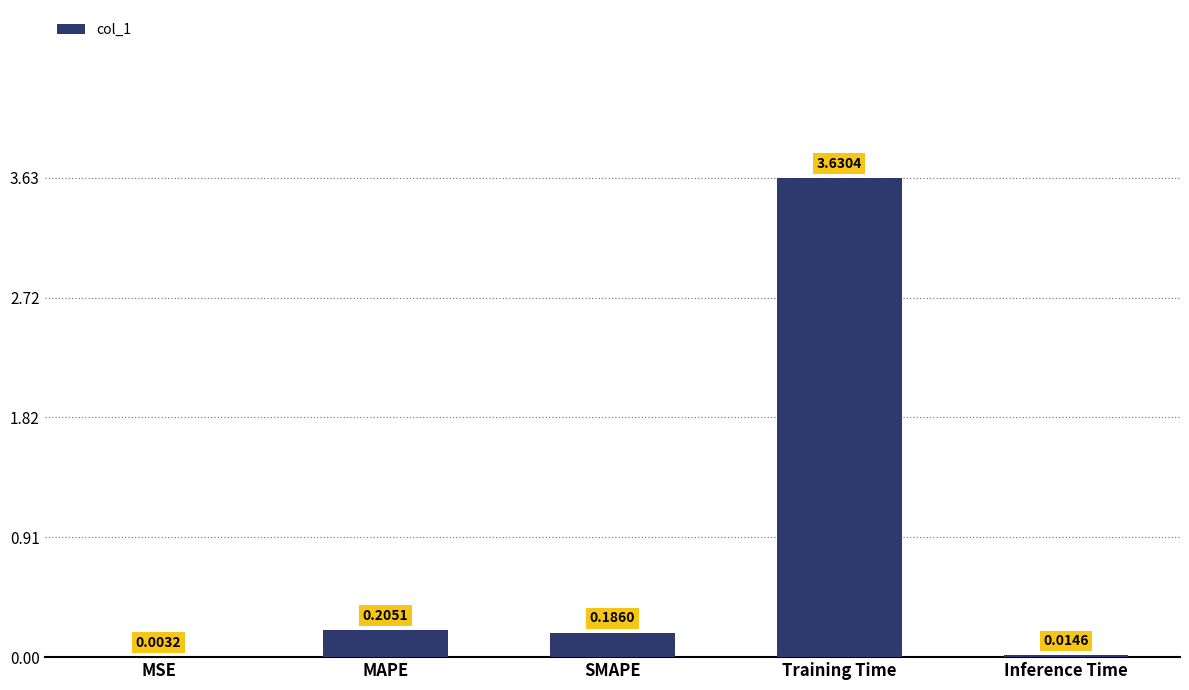

Are the bars horizontal?

No